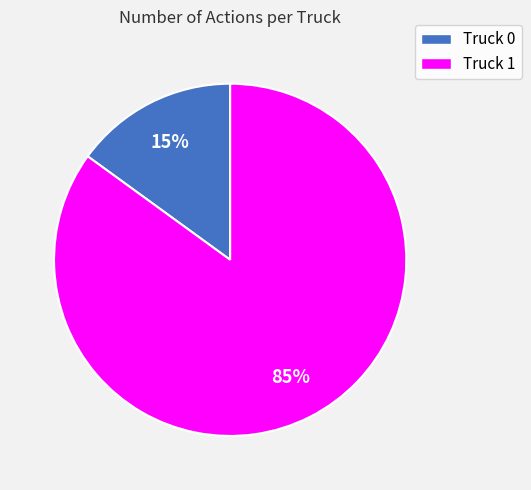

Rank the categories by value from highest to lowest.

Truck 1, Truck 0